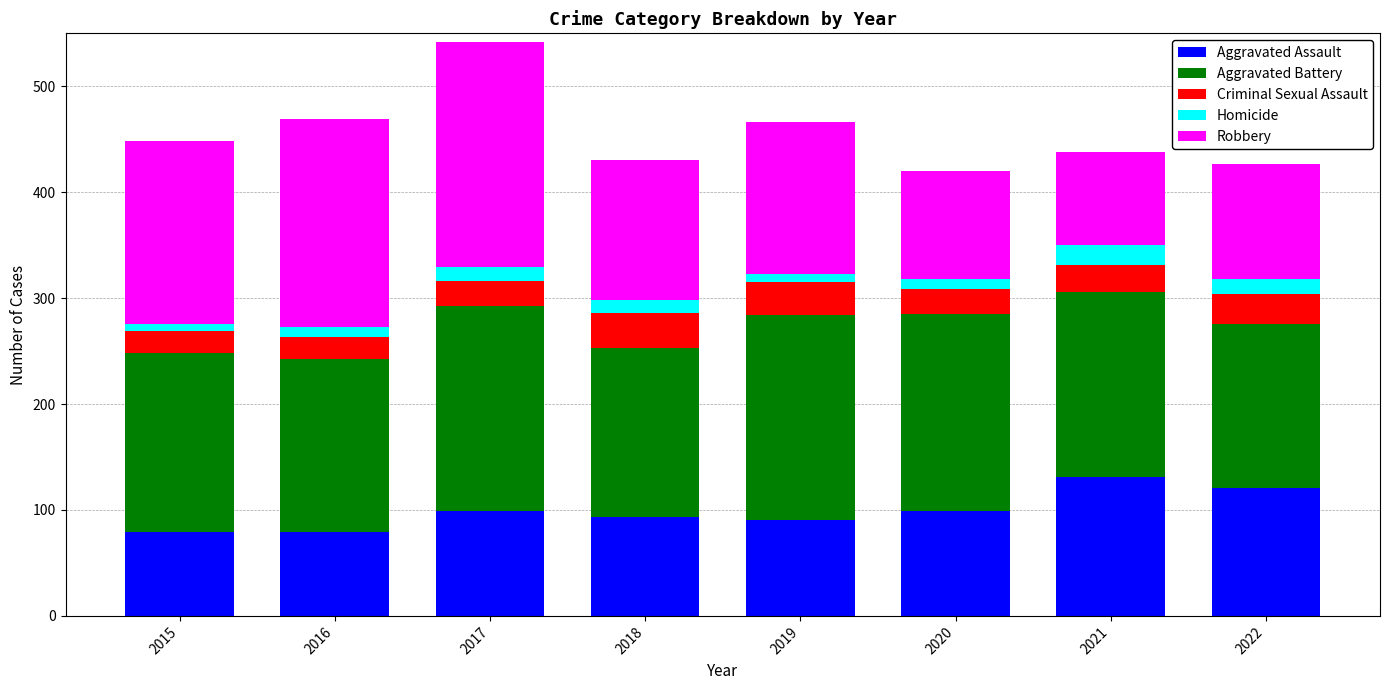

The Aggravated Assault series shows 54 at 2019. True or false?

False